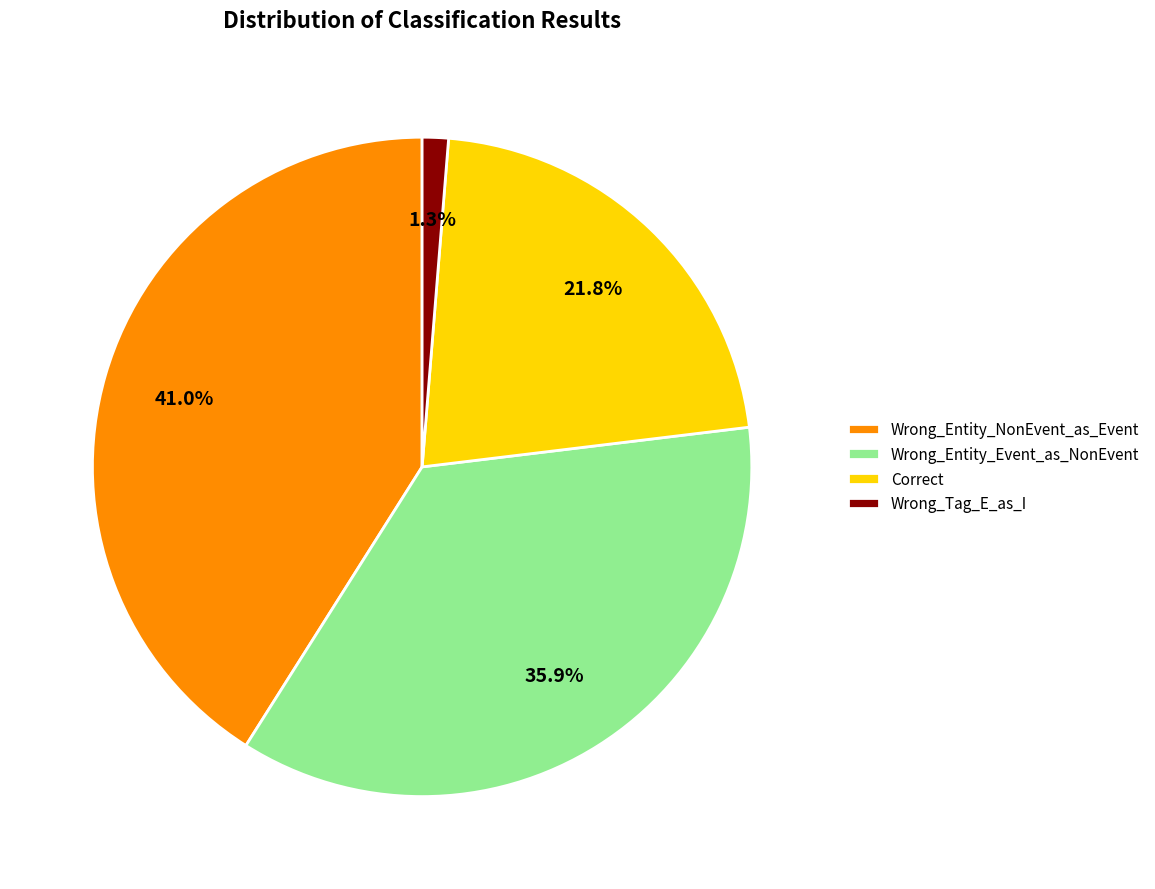

Which slice is the largest?

Wrong_Entity_NonEvent_as_Event